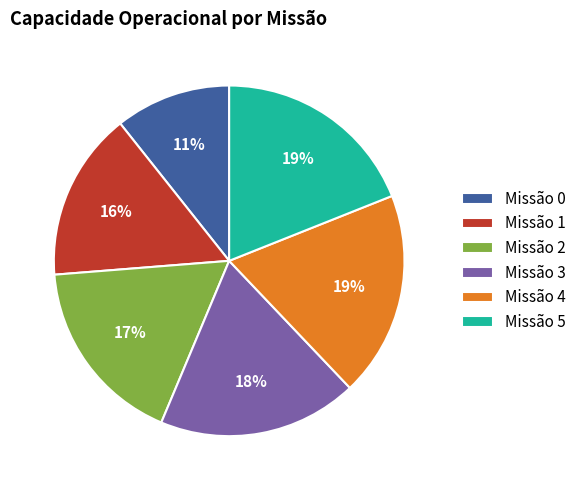

Is the sum of Missão 4 and Missão 3 greater than half?

No